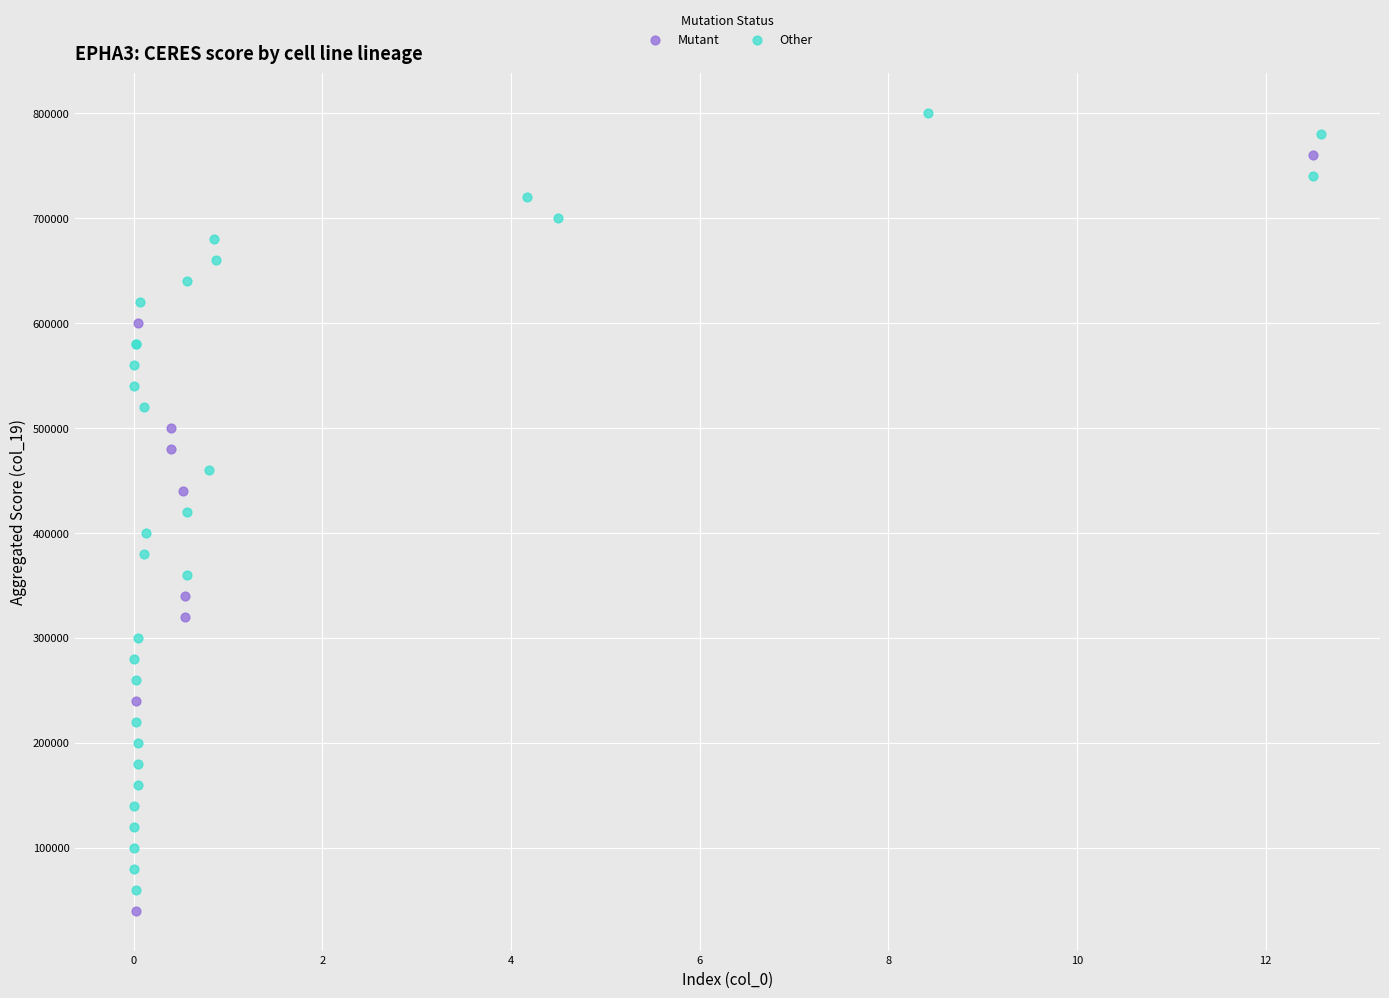

Which series reaches the minimum Y coordinate?

Mutant